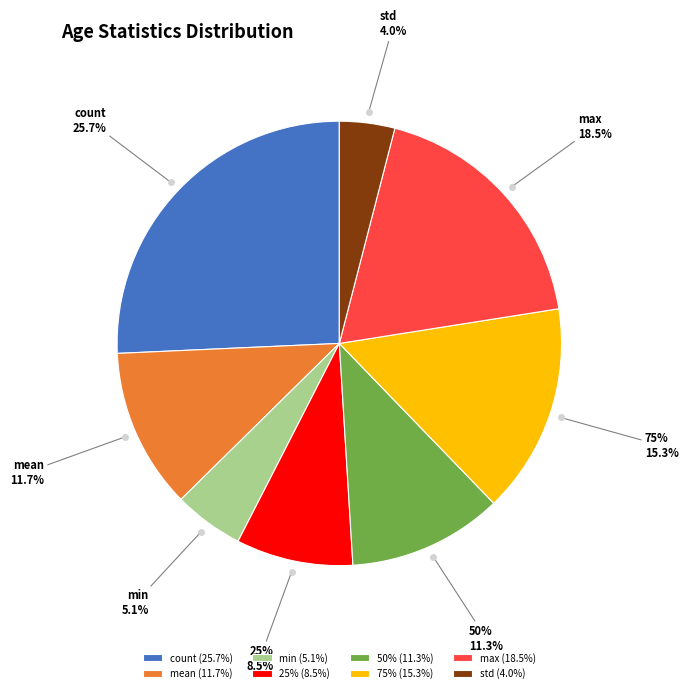

Does mean account for over 50% of the chart?

No